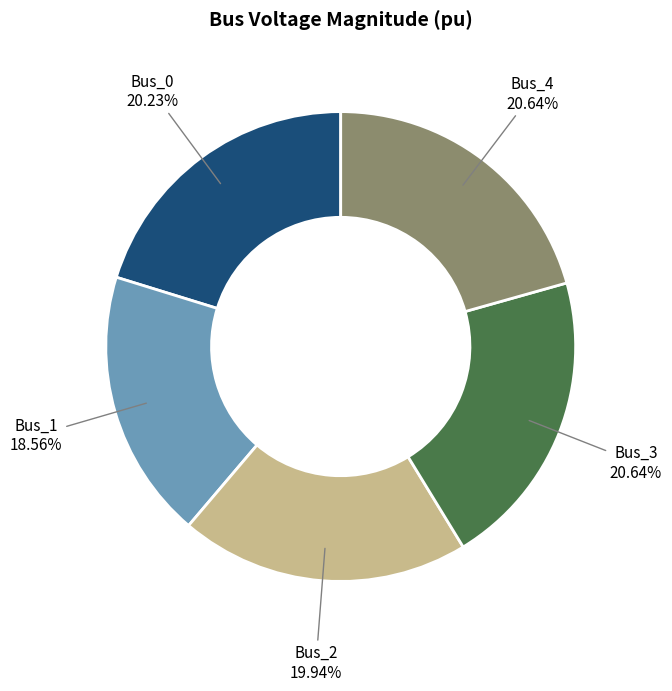

Which category has the smallest portion of the pie?

Bus_1